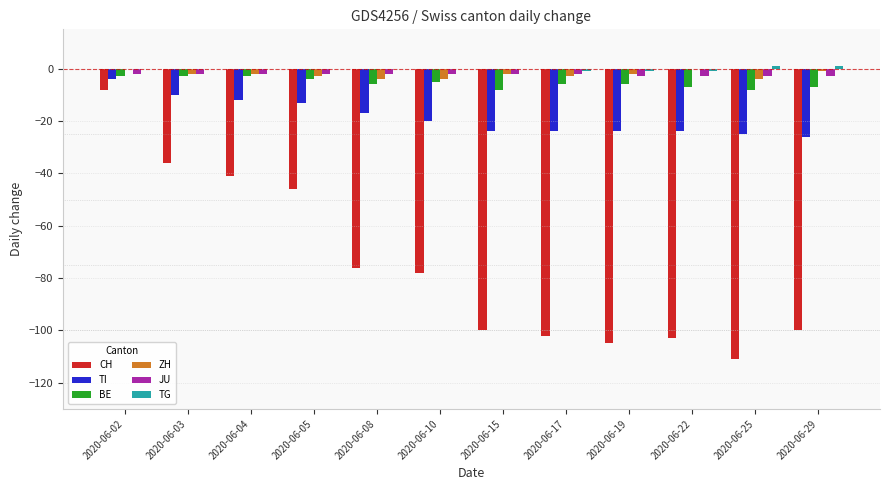

The value of CH at 2020-06-10 is -78. True or false?

True